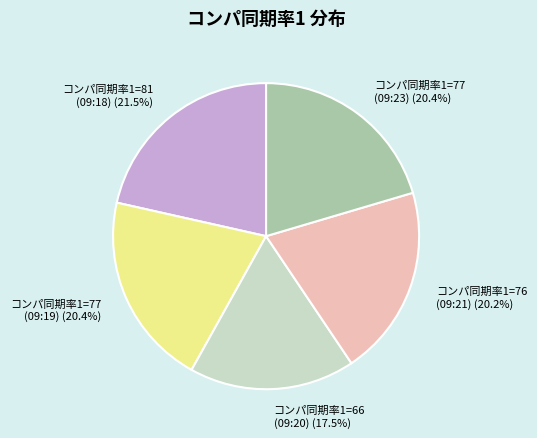

Does any single category account for the majority?

No